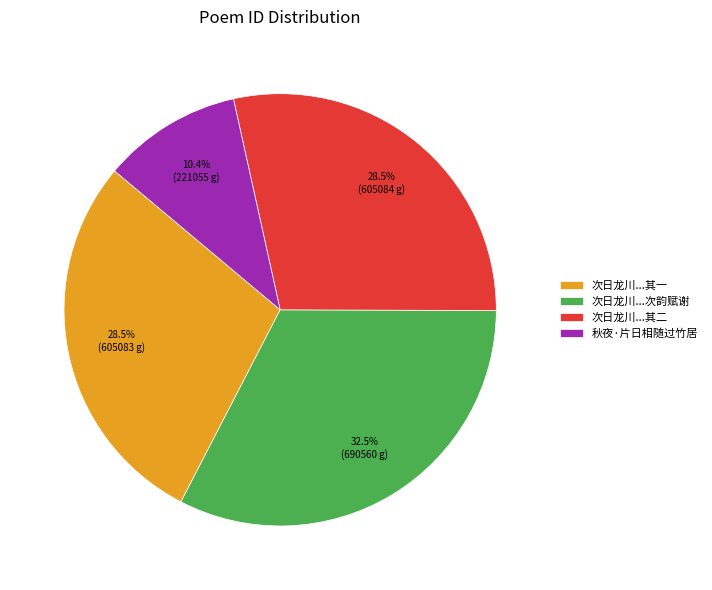

Between 次日龙川...其一 and 秋夜·片日相随过竹居, which is larger?

次日龙川...其一